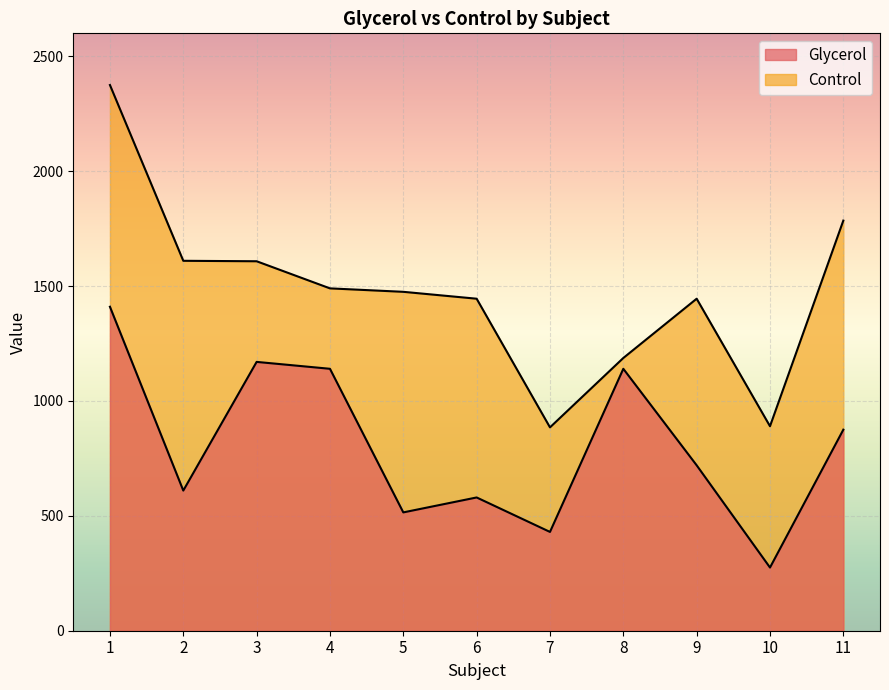

Which series has the widest spread of values?

Control